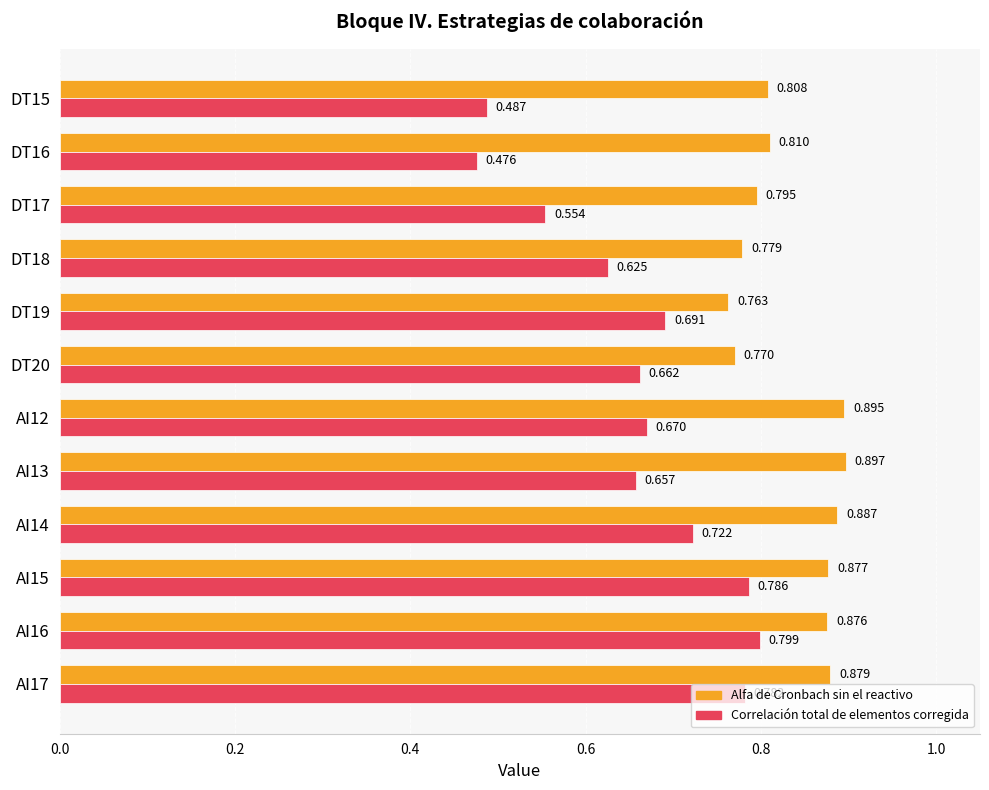

What are all the series names shown in the legend?

Alfa de Cronbach sin el reactivo, Correlación total de elementos corregida